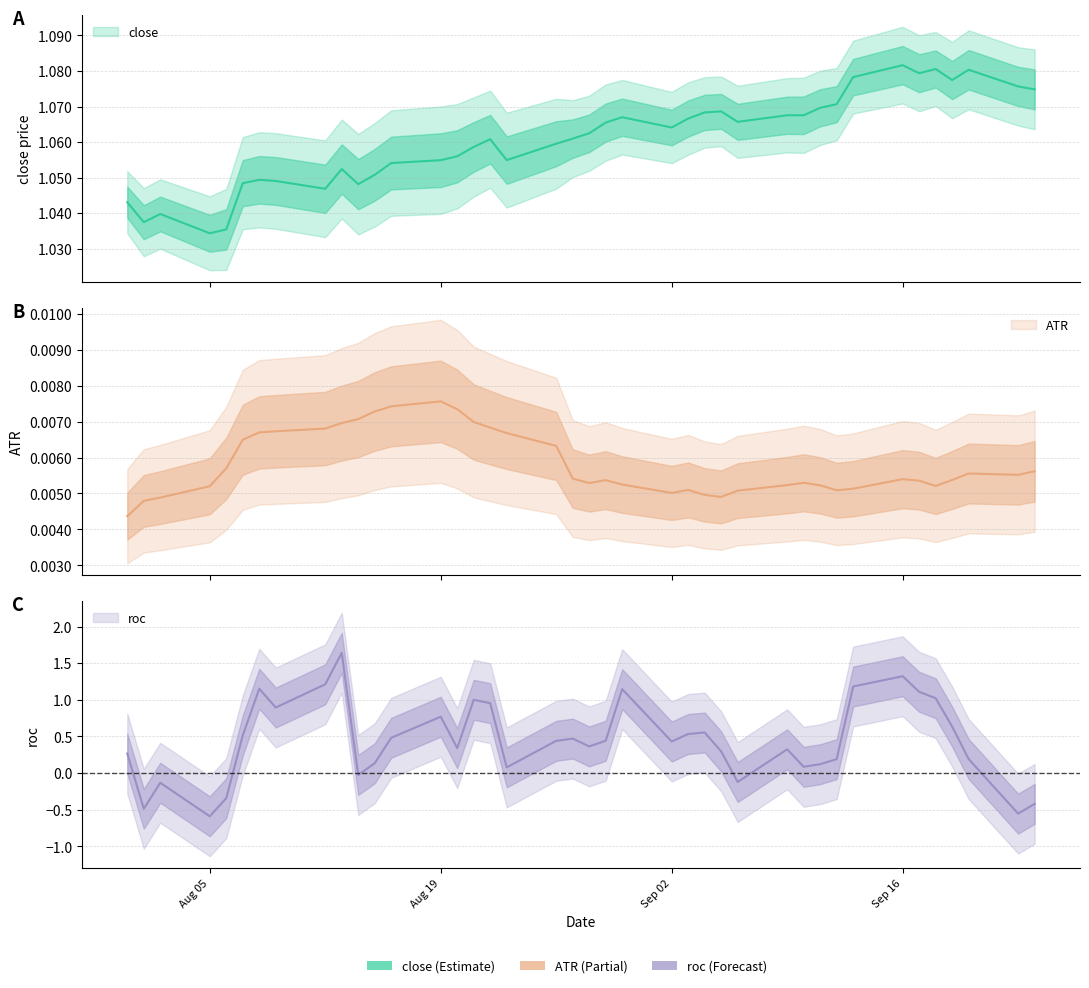

What is the average value of the close series?

1.1